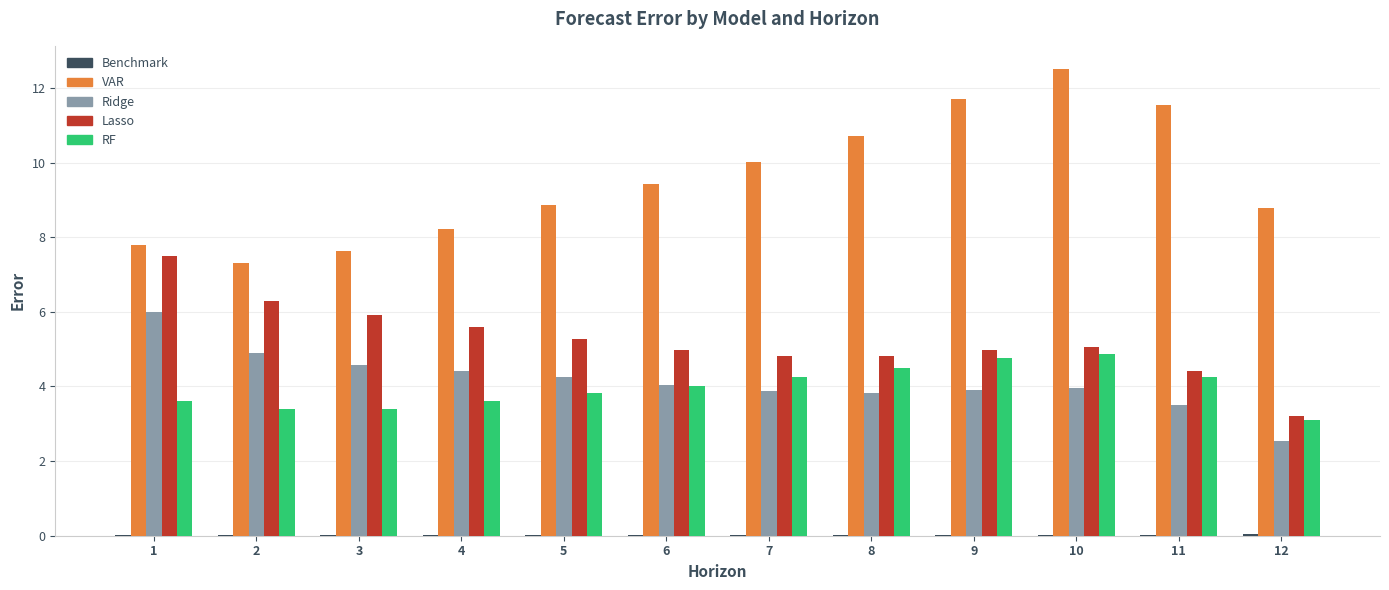

What is the sum of the Lasso values at 9 and 2?

11.3